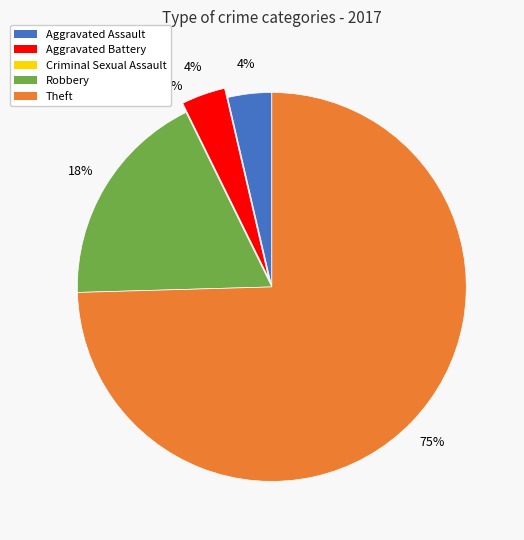

Combined, do Criminal Sexual Assault and Aggravated Assault account for over 50%?

No